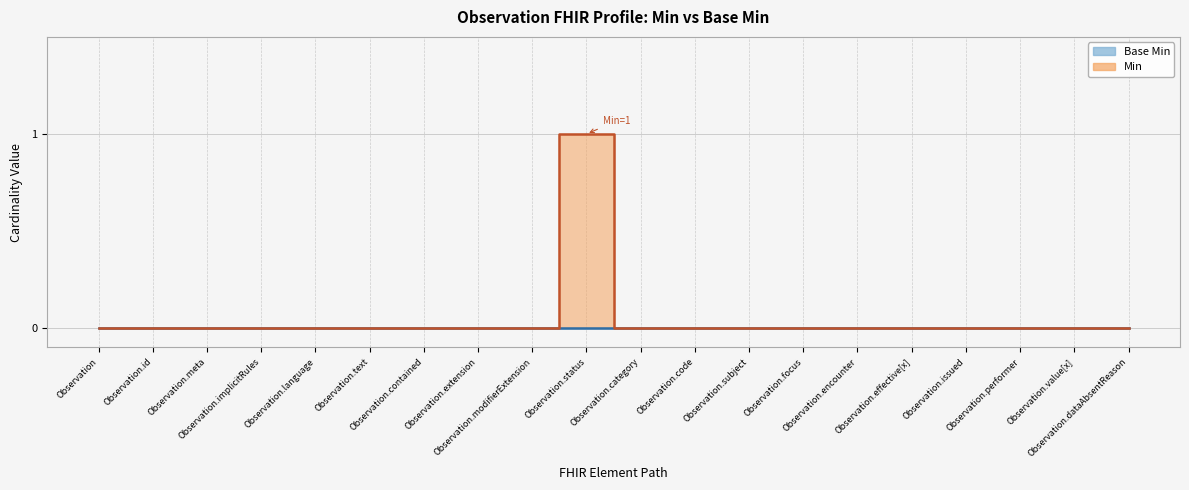

What is the label of the 10th point from the right?

Observation.category